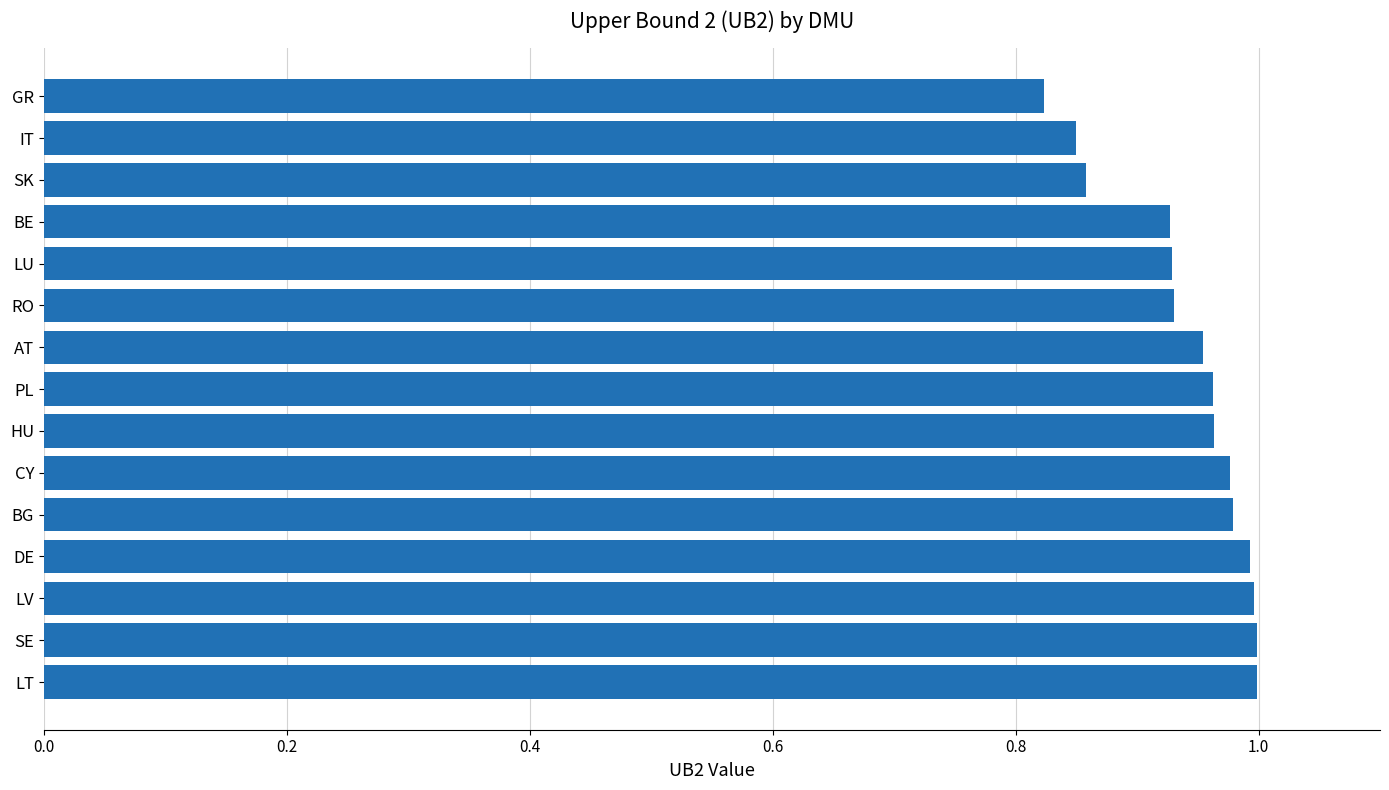

At which label is the value closest to 0?

GR